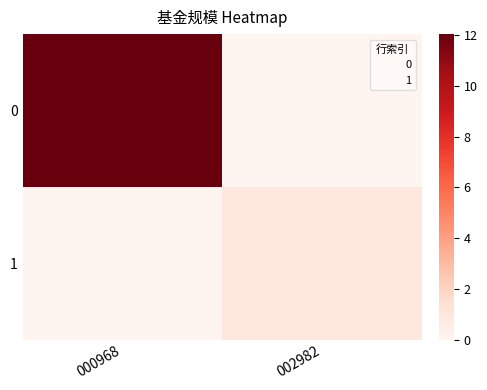

Reading right to left, what are all the values shown in this chart?

0: 002982=0.0	000968=12.0
1: 002982=1.0	000968=0.0